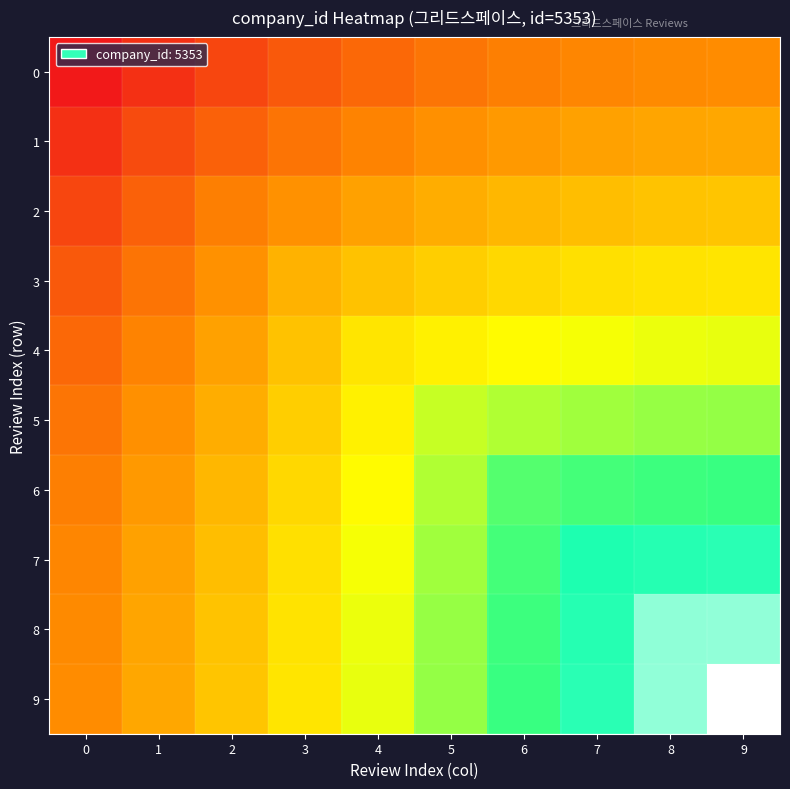

Rank the series by their maximum value, from highest to lowest.

9, 8, 7, 6, 5, 4, 3, 2, 1, 0